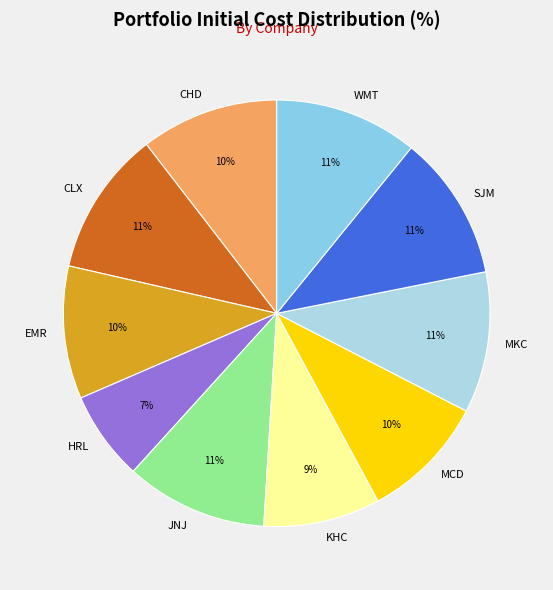

Approximately how many times larger is the value at JNJ compared to HRL?

1.6